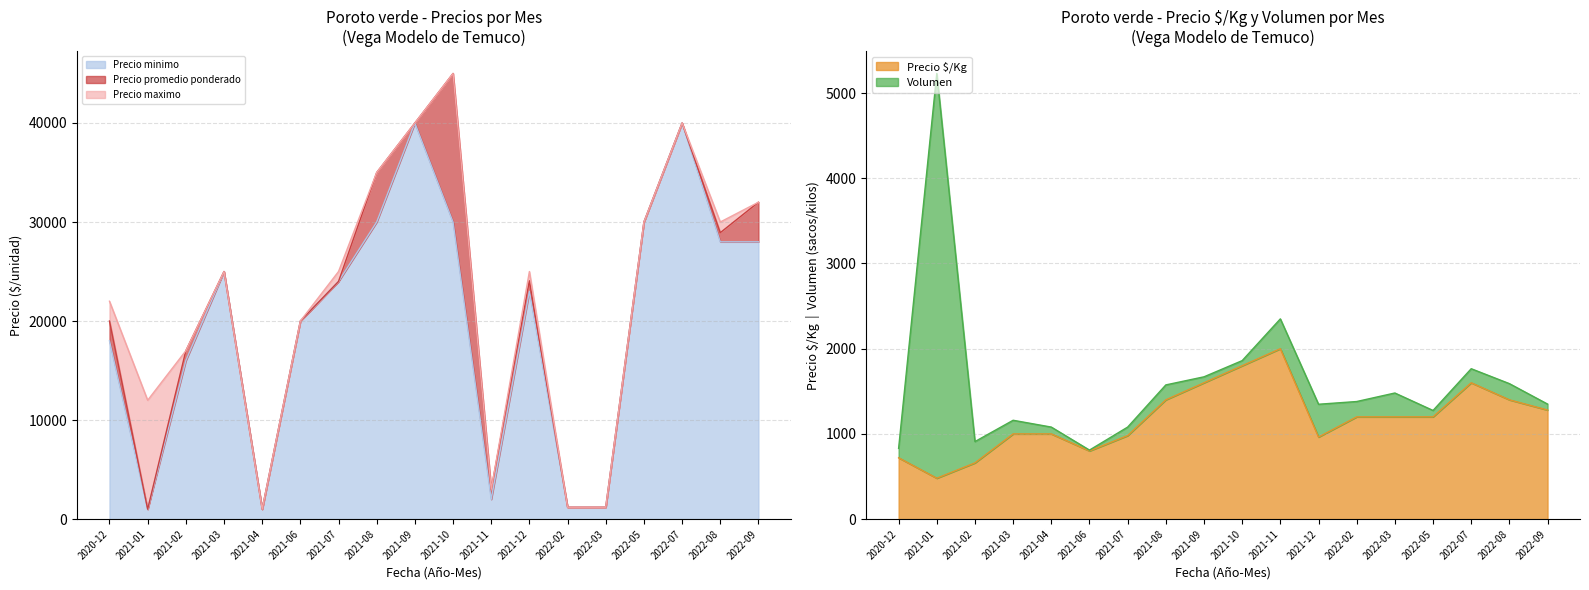

At which category is the sum across all series the highest?

2021-10